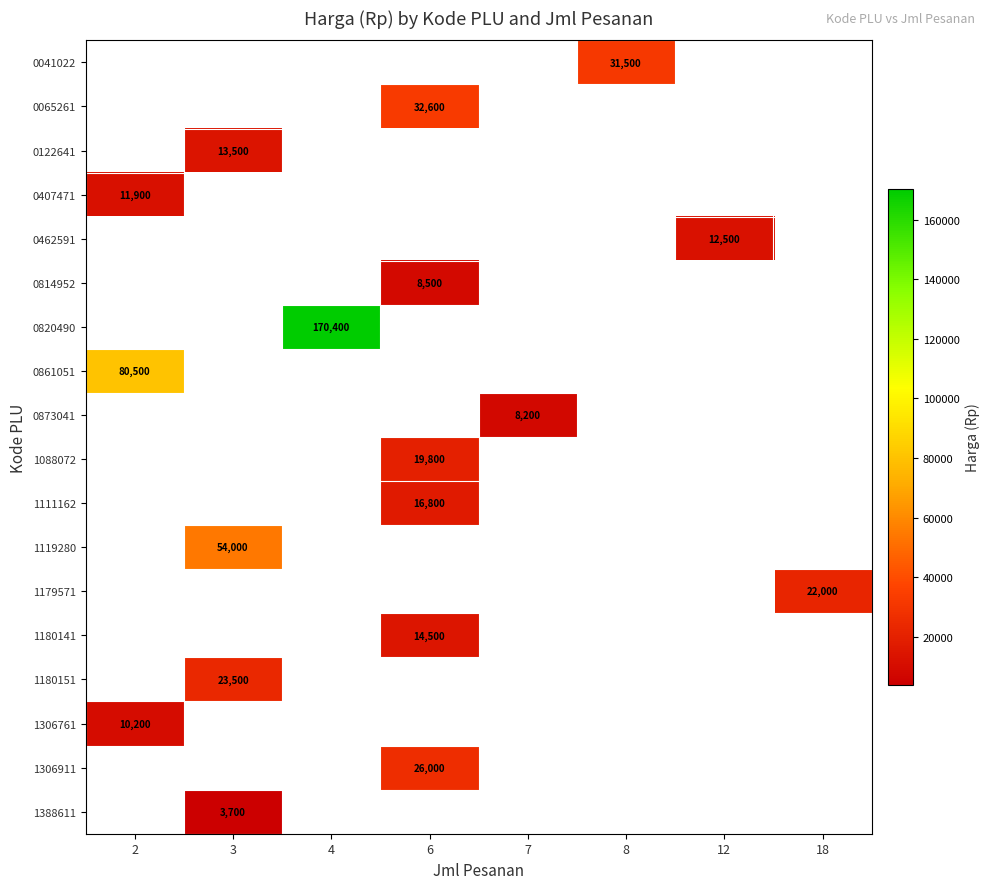

The value of 1180151 at 3 is 23500. True or false?

True